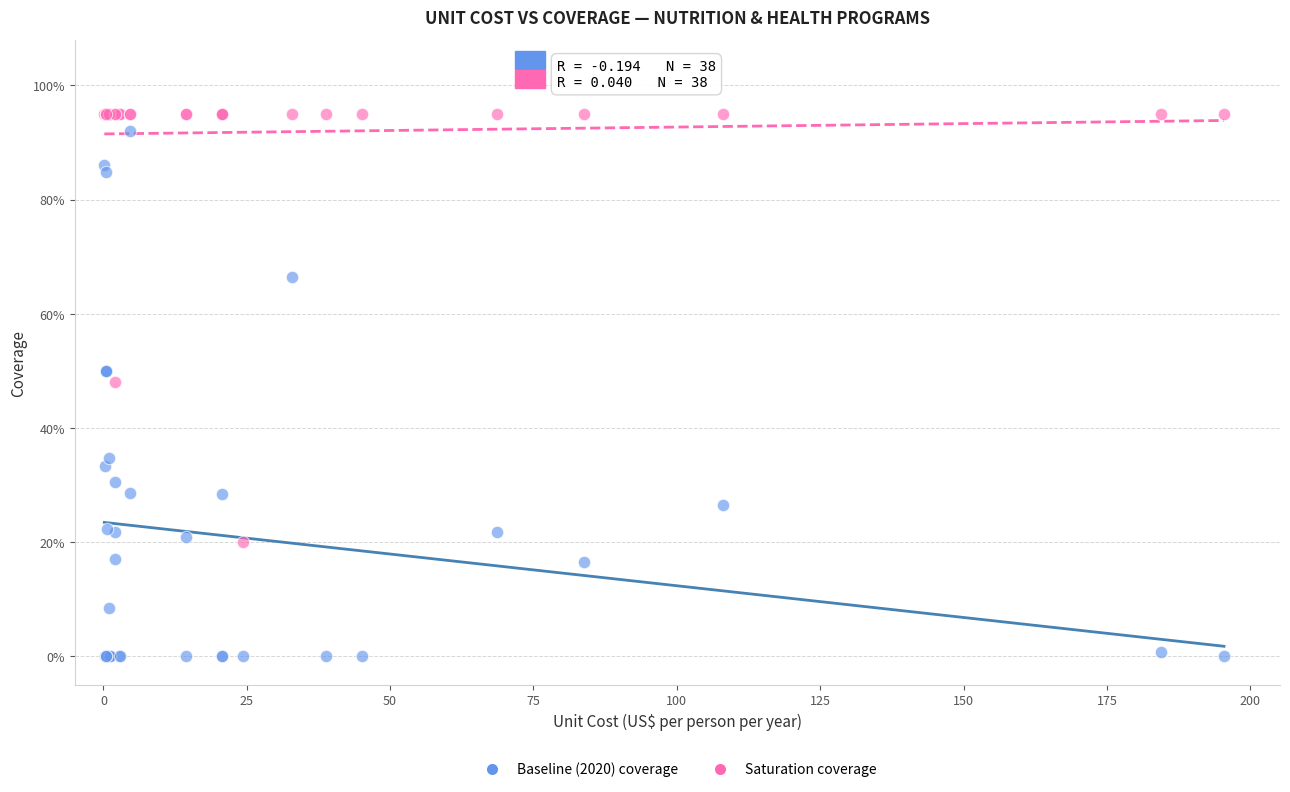

What are all the series names shown in the legend?

Baseline (2020) coverage, Saturation coverage